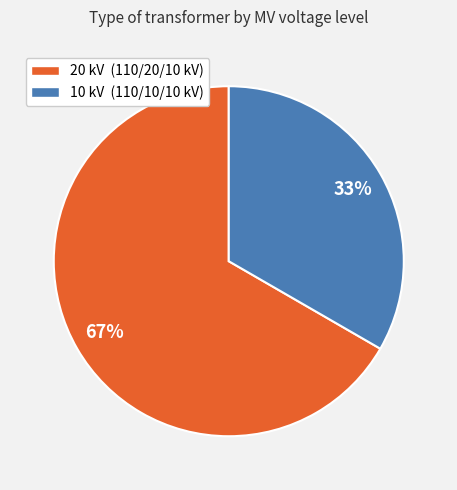

Combined, do 20 kV (110/20/10 kV) and 10 kV (110/10/10 kV) account for over 50%?

Yes